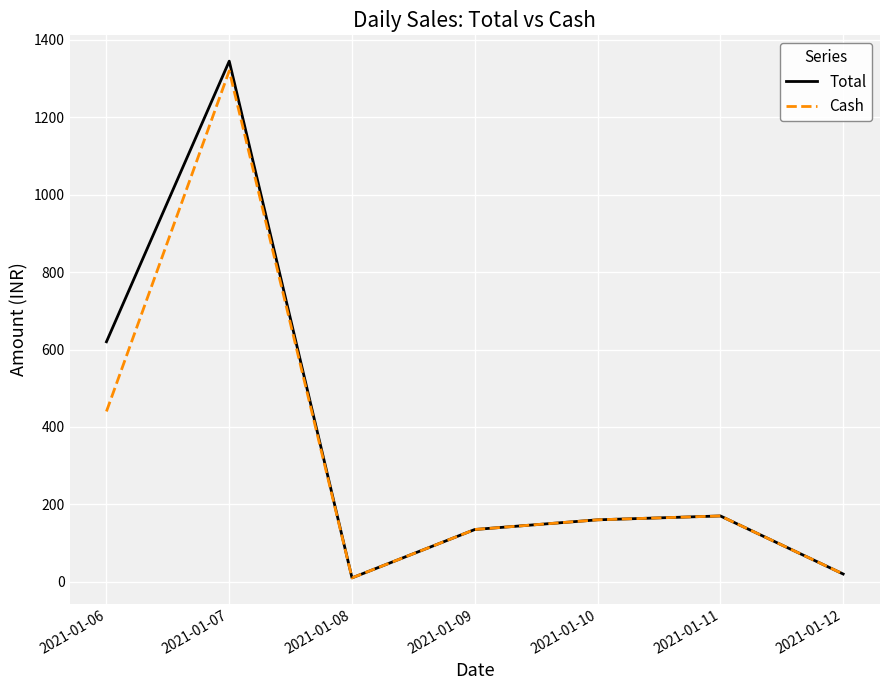

Between 2021-01-07 and 2021-01-10, which series saw the biggest shift?

Total